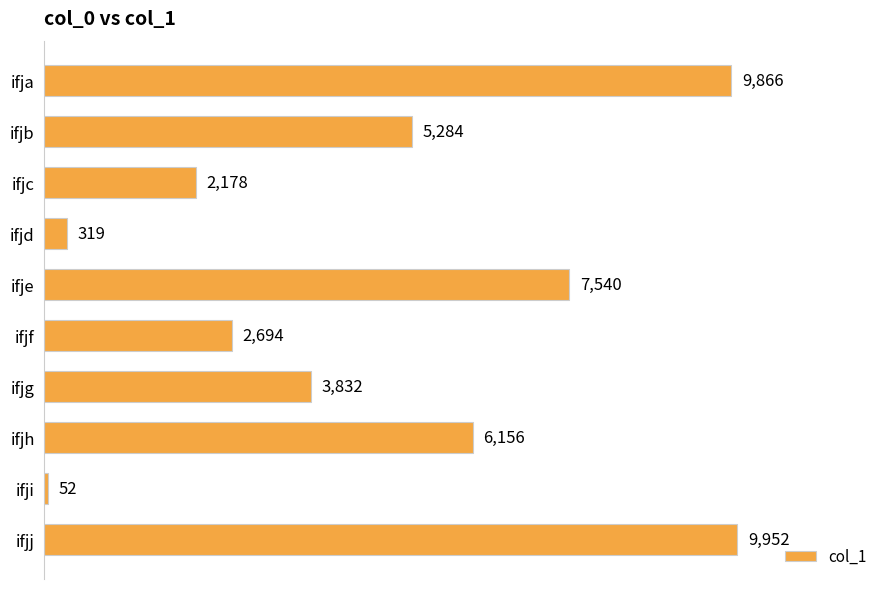

At which category does the chart reach its peak across all series?

ifjj